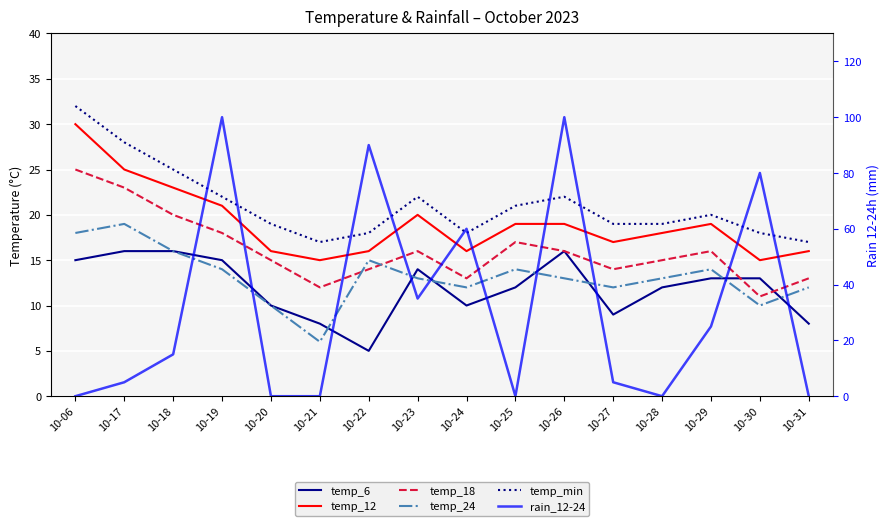

Which series has the largest total across all categories?

rain_12-24